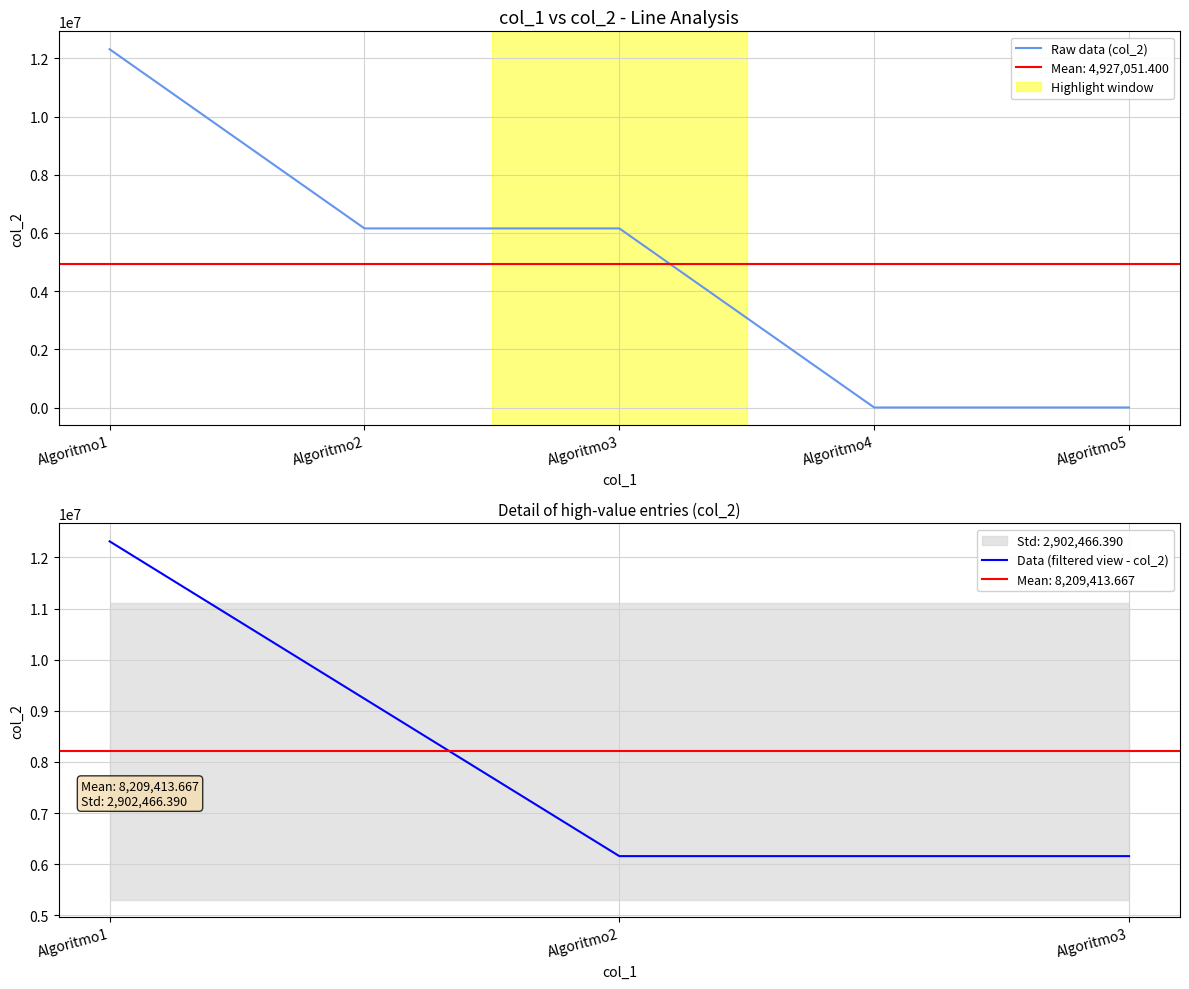

Rank the categories by value from lowest to highest.

Algoritmo4, Algoritmo5, Algoritmo2, Algoritmo3, Algoritmo1